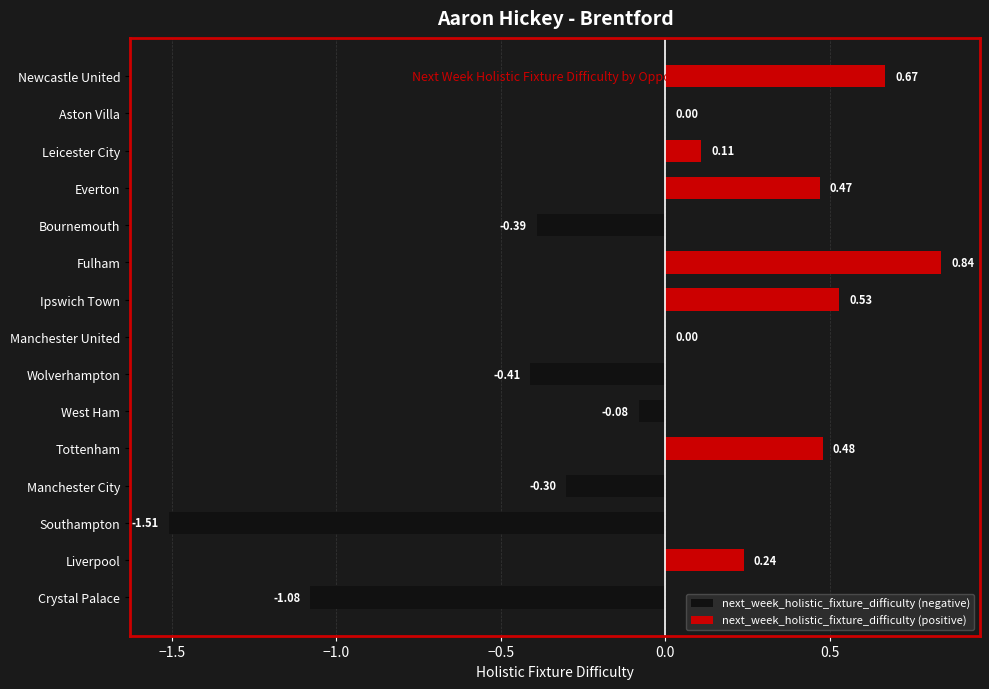

What position from the left is West Ham?

6